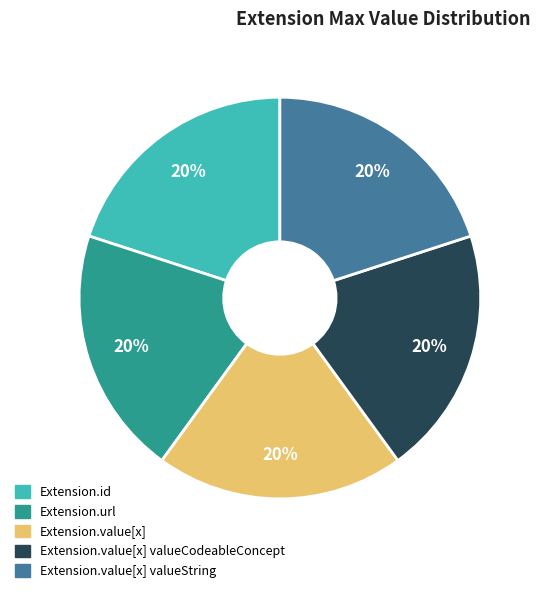

To the nearest percent, what is the average slice percentage?

20%